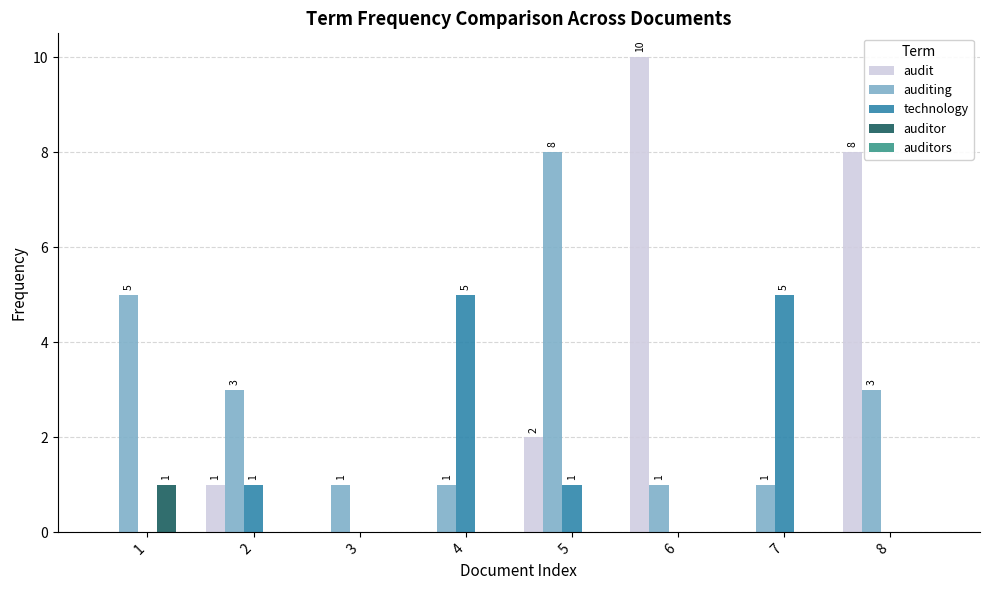

How many distinct data groups are displayed?

4